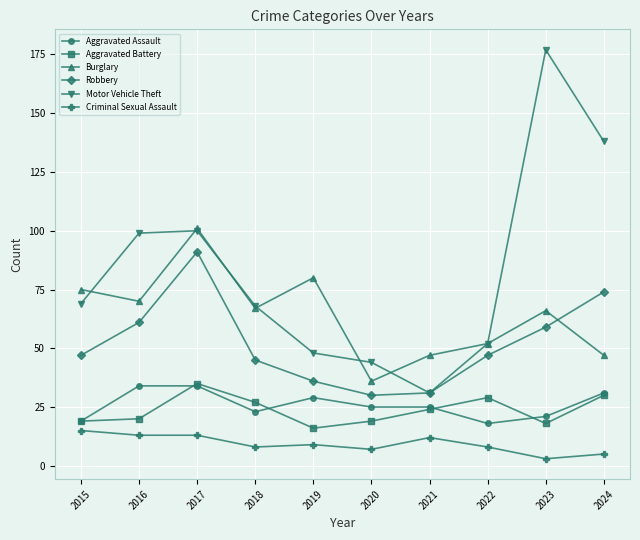

How many categories are shown in the chart?

10